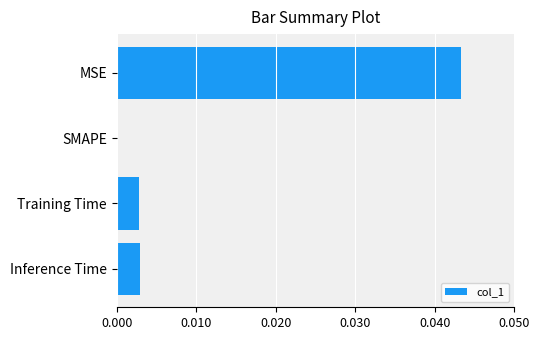

Which category has the highest value across all series?

MSE